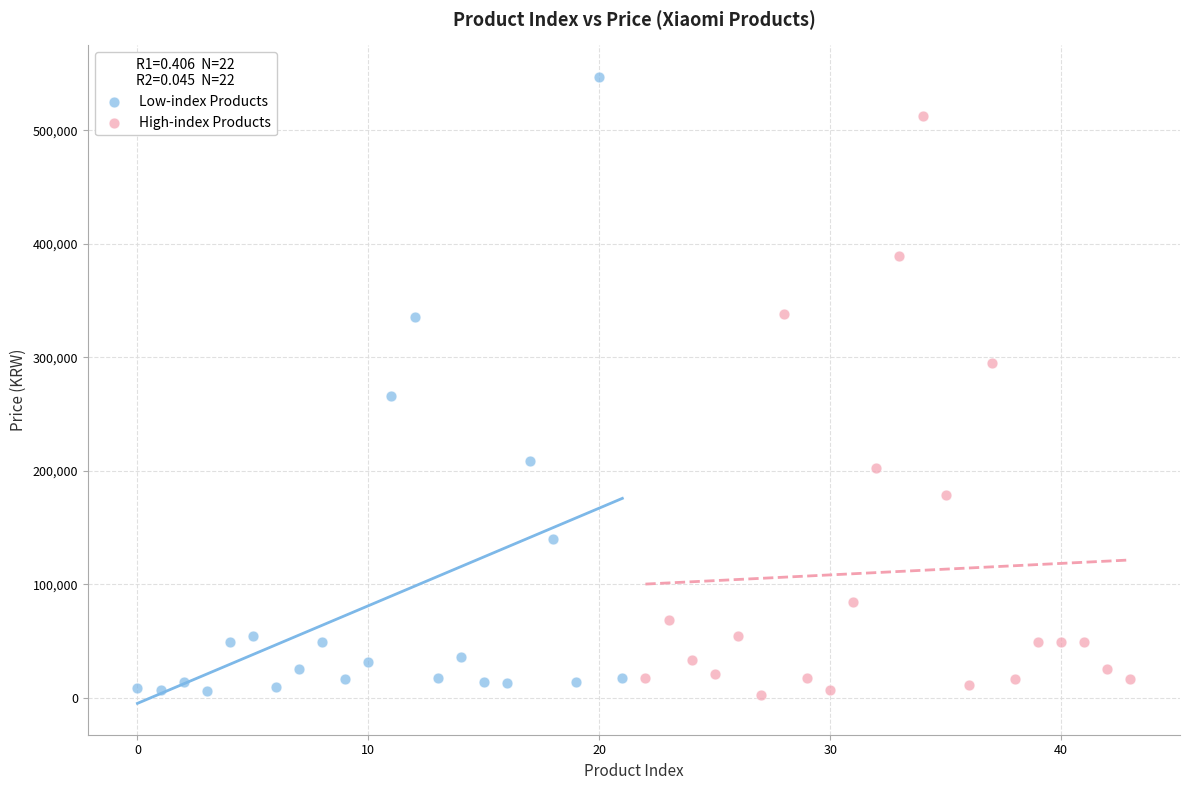

Which series has the largest Y range (max minus min)?

Low-index Products